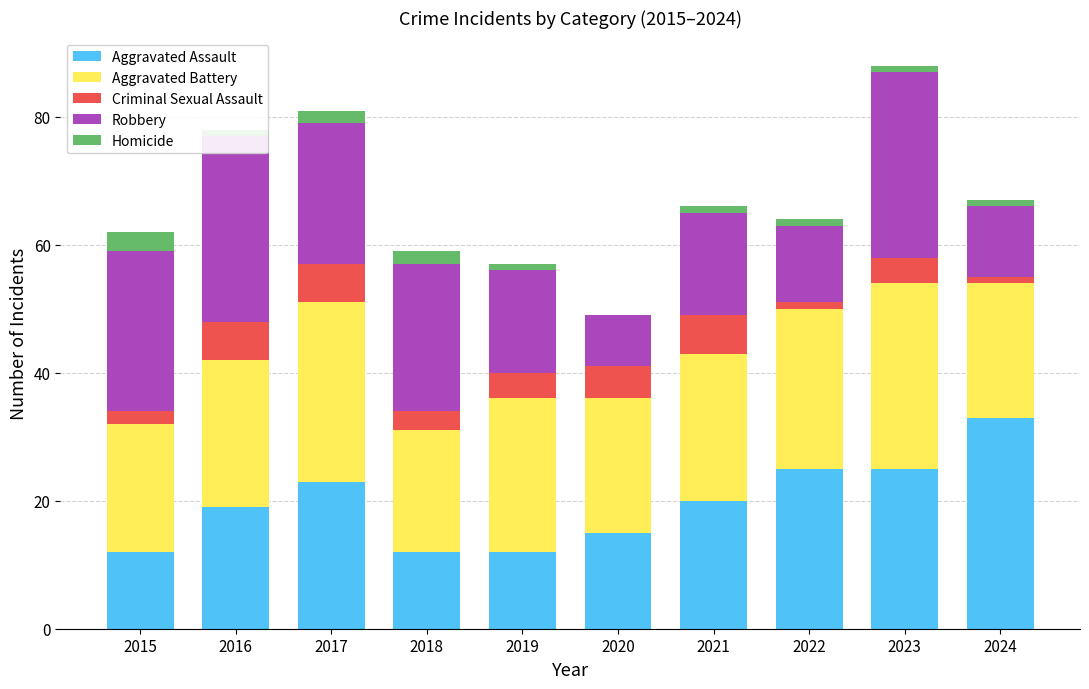

Between 2017 and 2024, which is larger?

2024